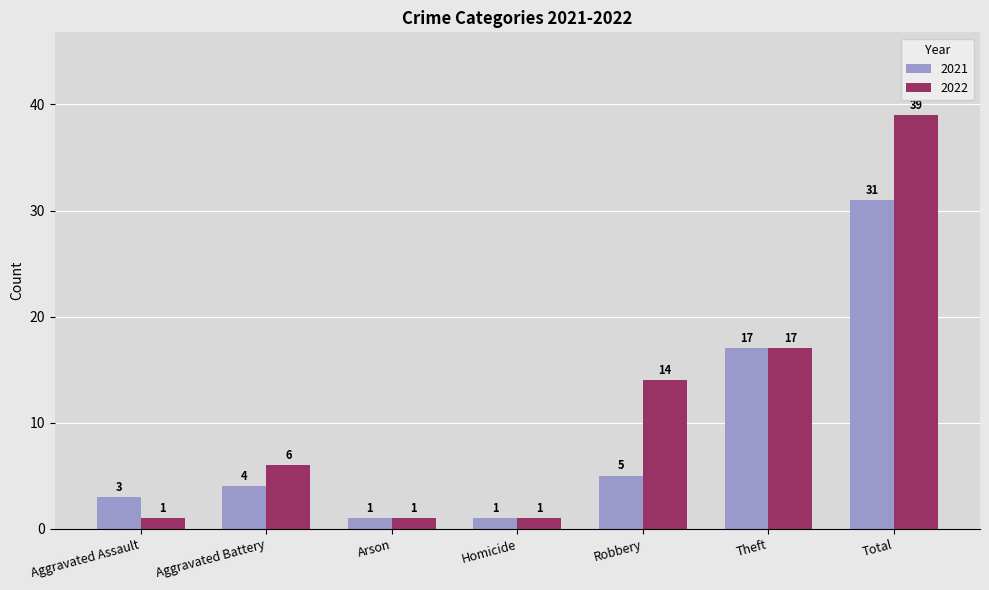

How many bars are there in each group?

2